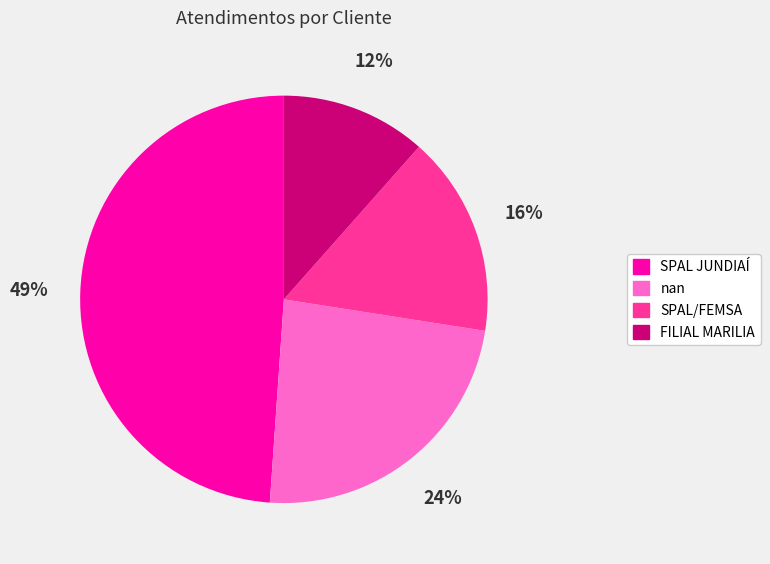

How many slices are in this pie chart?

4